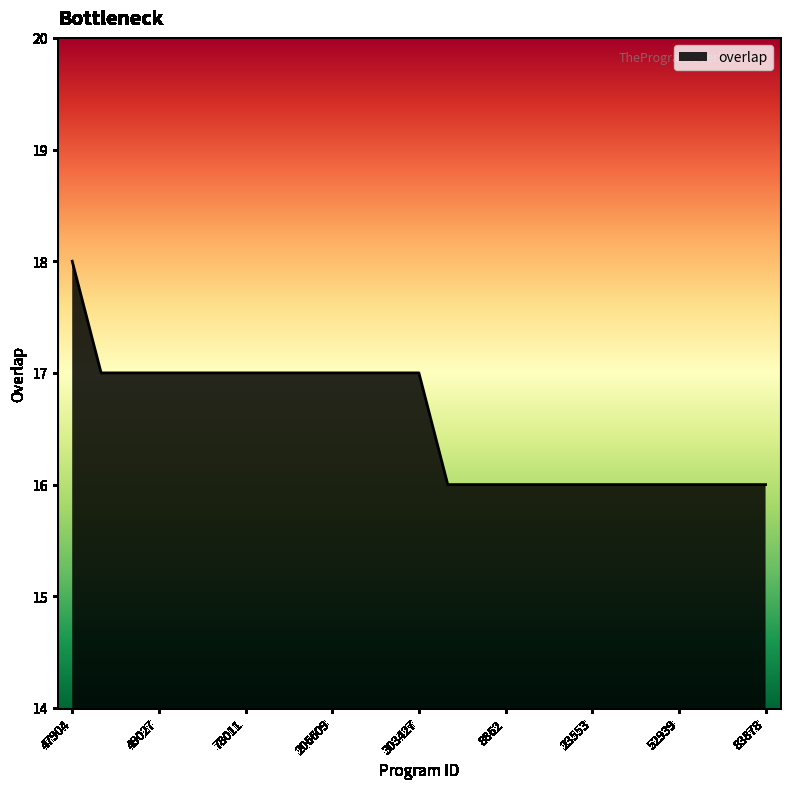

What is the greatest value displayed?

18